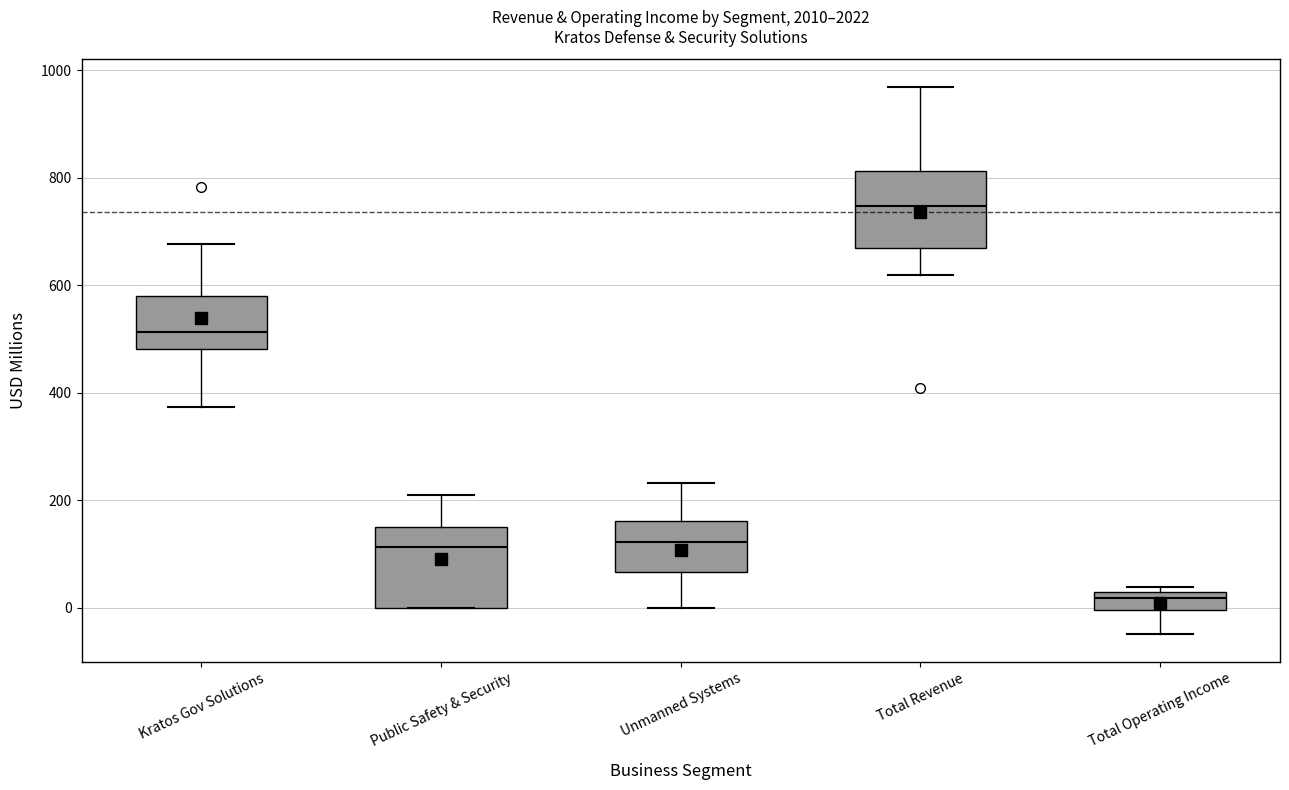

Reading left to right, transcribe this box plot: for each box, give where its median line is, the range the box spans, and where its two whiskers end, as read against the y-axis. The values are not printed on the chart, so give them approximately, as read against the axis.

Kratos Gov Solutions: median 520, box 480 to 580, whiskers 380 to 680
Public Safety & Security: median 120, box 0 to 140, whiskers 0 to 200
Unmanned Systems: median 120, box 60 to 160, whiskers 0 to 240
Total Revenue: median 740, box 660 to 820, whiskers 620 to 960
Total Operating Income: median 20 (just below the box's upper edge), box 0 to 20, whiskers -40 to 40